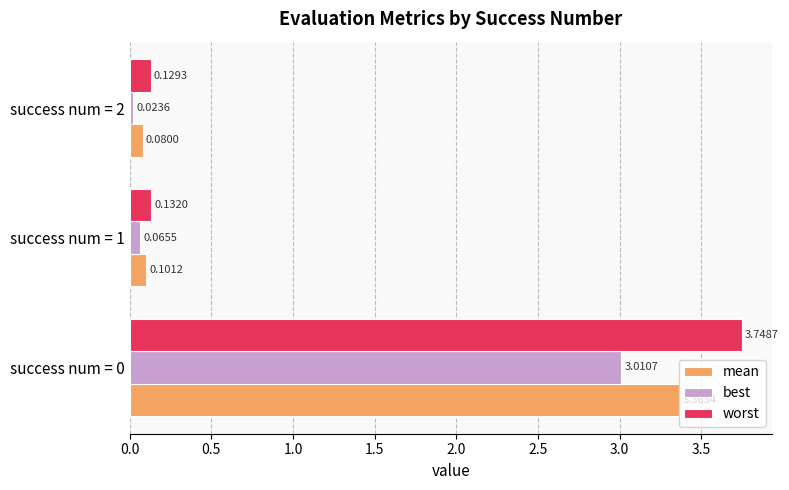

Which series has the widest spread of values?

worst